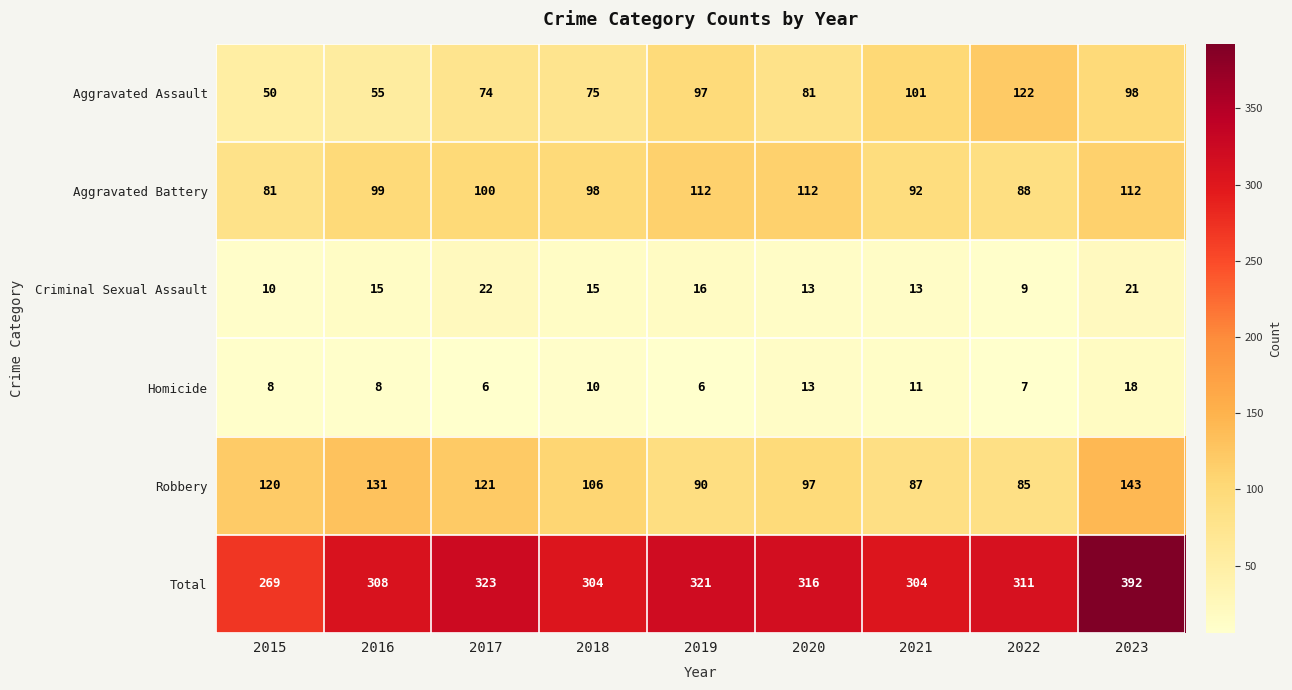

At how many categories does at least one series exceed 9?

9